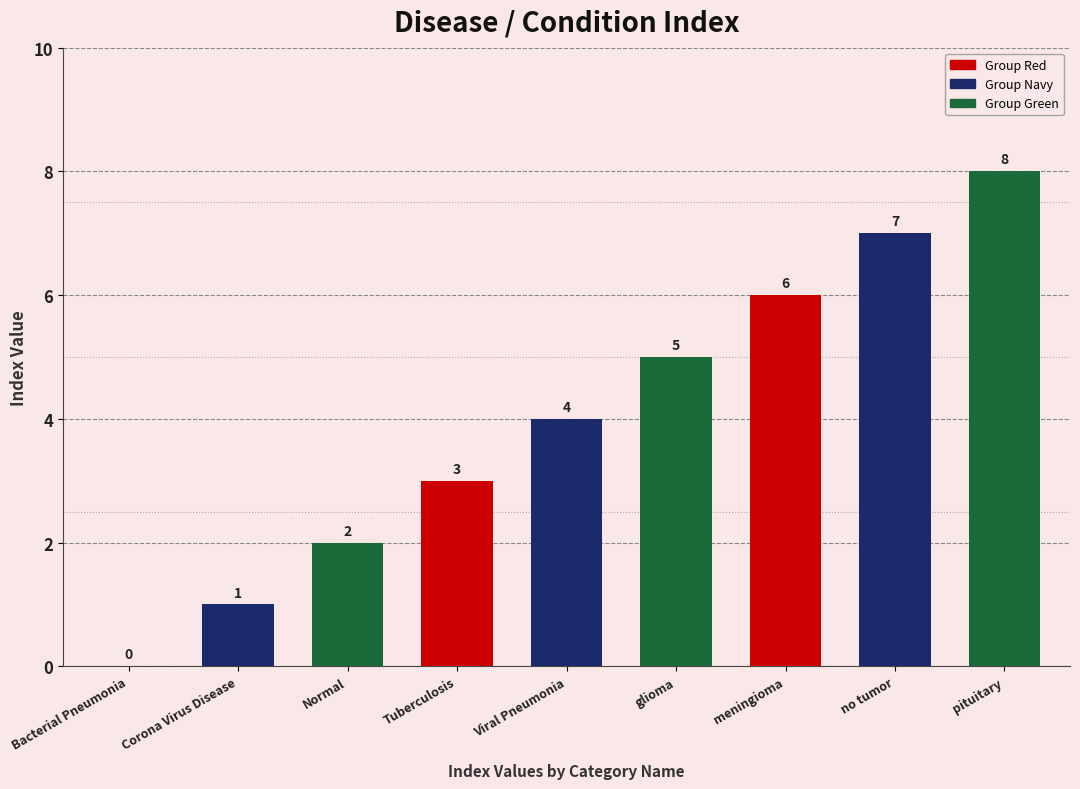

True or false: the data shows 6 at Viral Pneumonia.

False